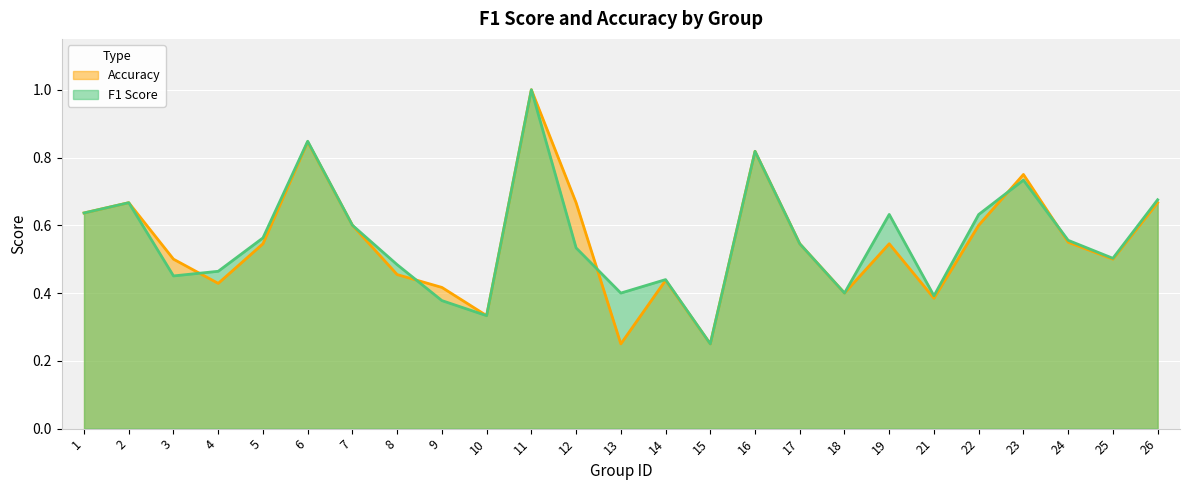

Which series has the widest spread of values?

f1